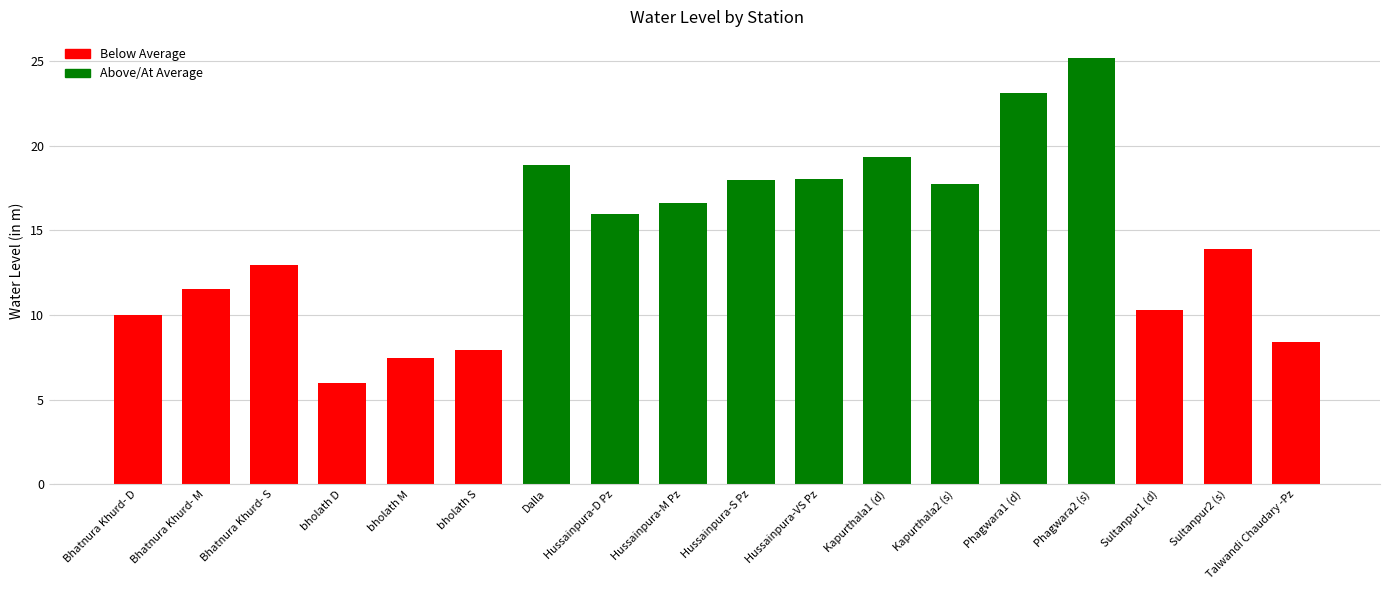

Which category has the highest value across all series?

Phagwara2 (s)